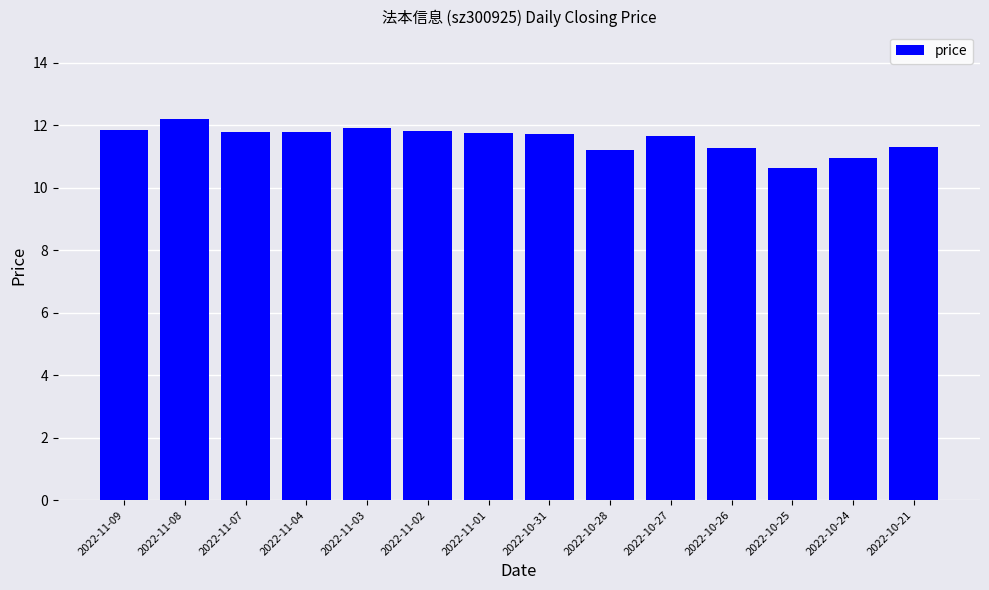

What is the value of the 11th bar from the left?

11.3